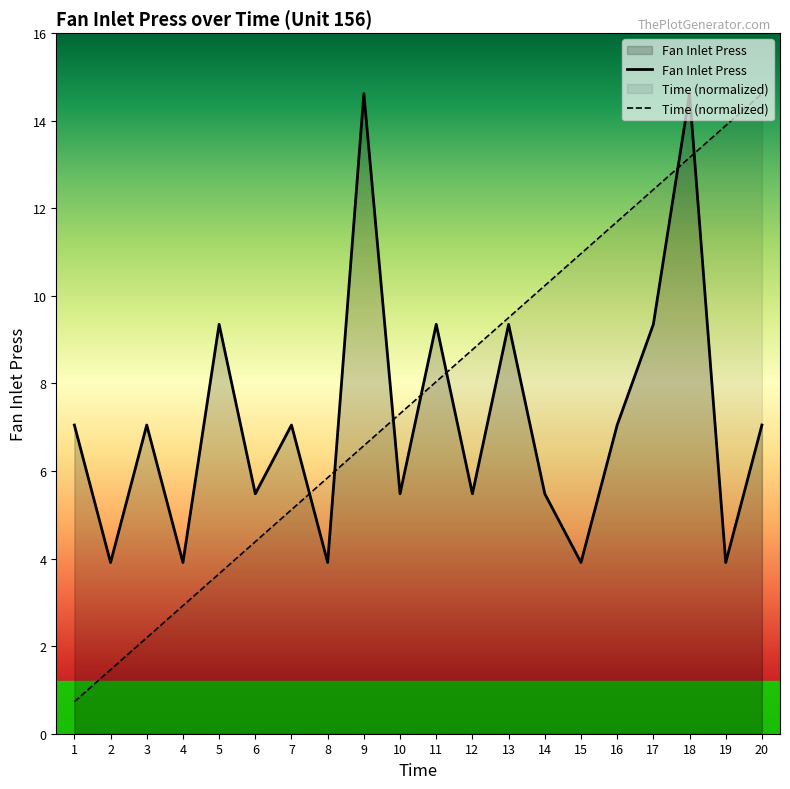

How many times do Time (normalized) and Fan Inlet Press cross each other?

7